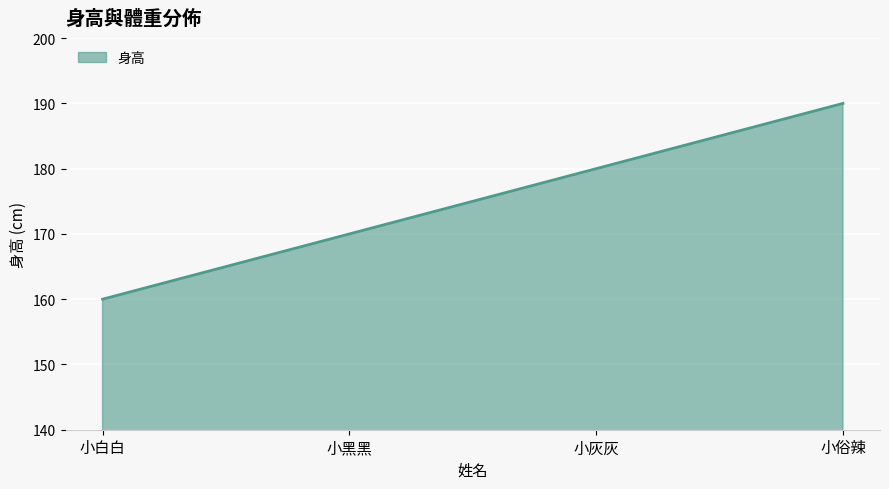

What is the change in value from 小白白 to 小俗辣?

+30